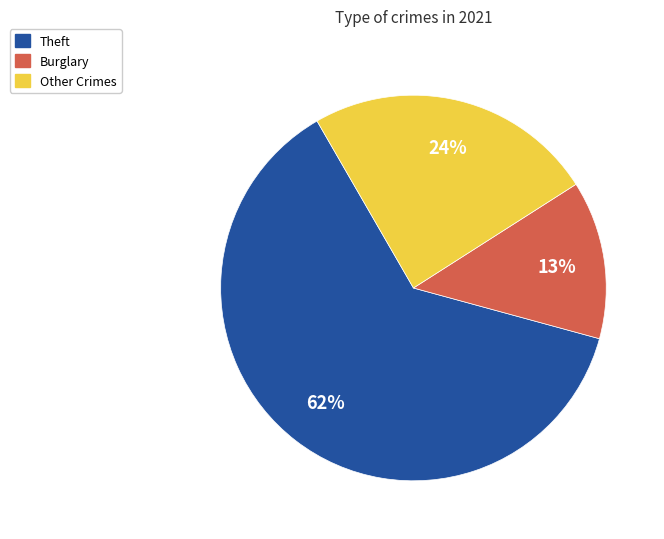

To the nearest percent, what percentage of the pie is Burglary?

13%